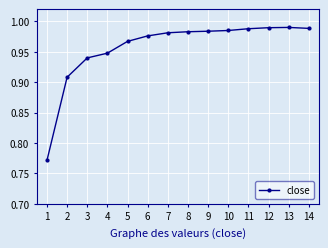

Is it true that the value at 14 is 1.6?

False